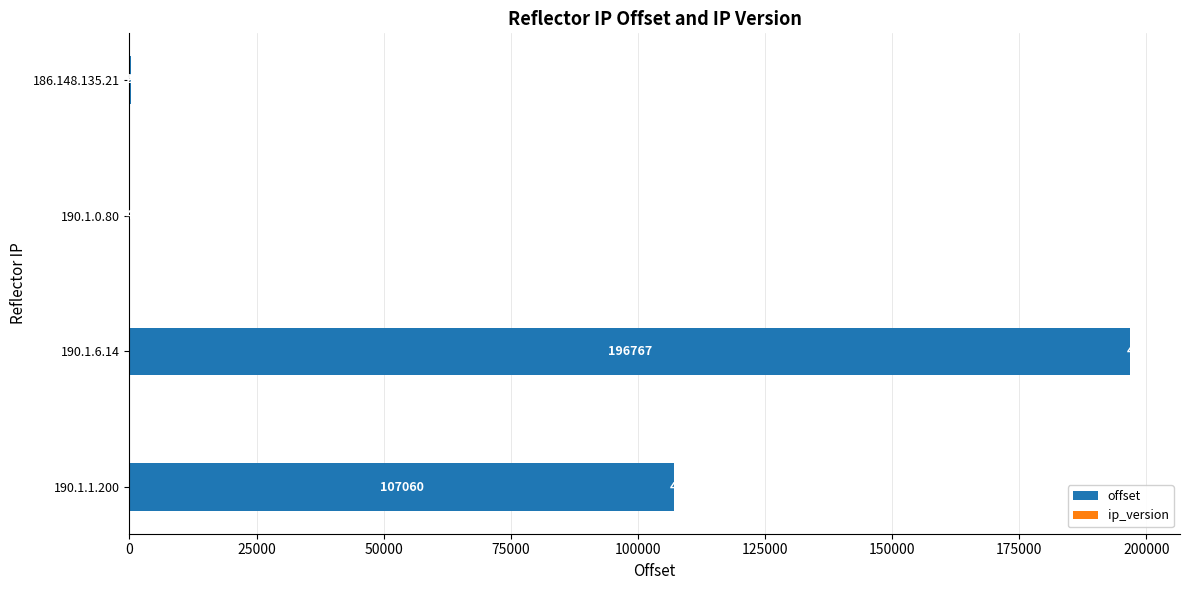

The offset series shows 0 at 190.1.0.80. True or false?

True